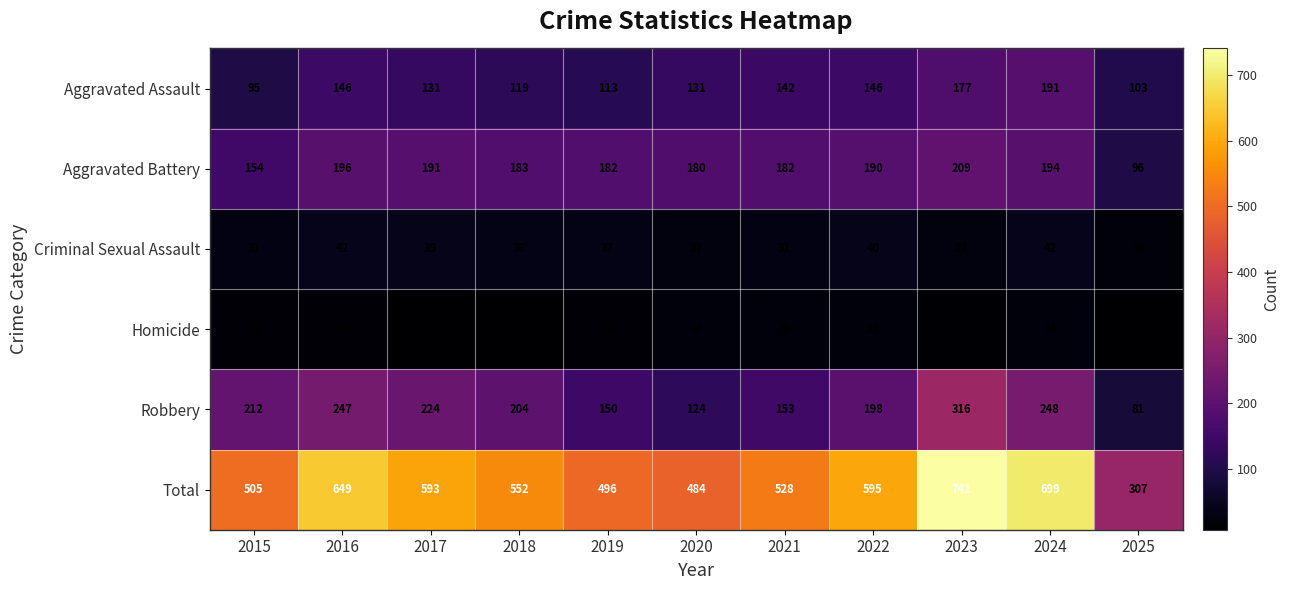

What is the difference between the highest and lowest values at 2017?

585